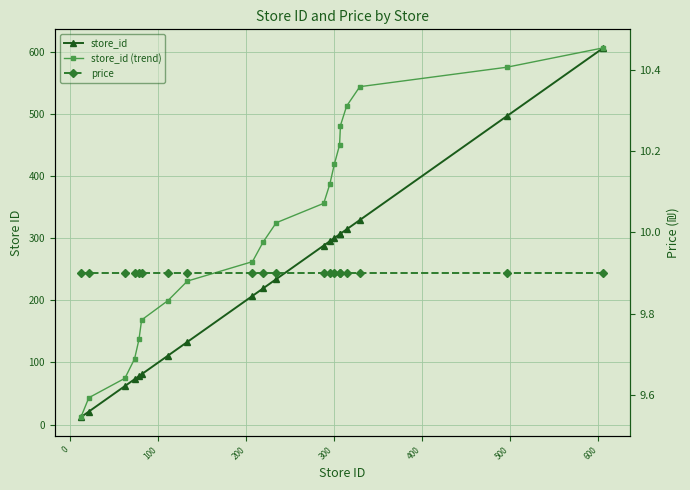

Rank the series by their average value, from highest to lowest.

store_id (trend), store_id, price